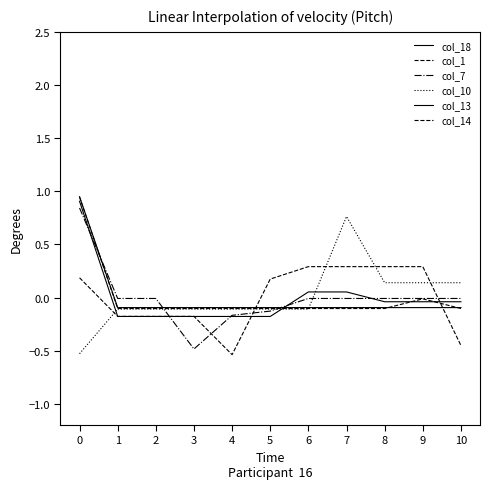

What is the total value across all series at 2?

-0.7